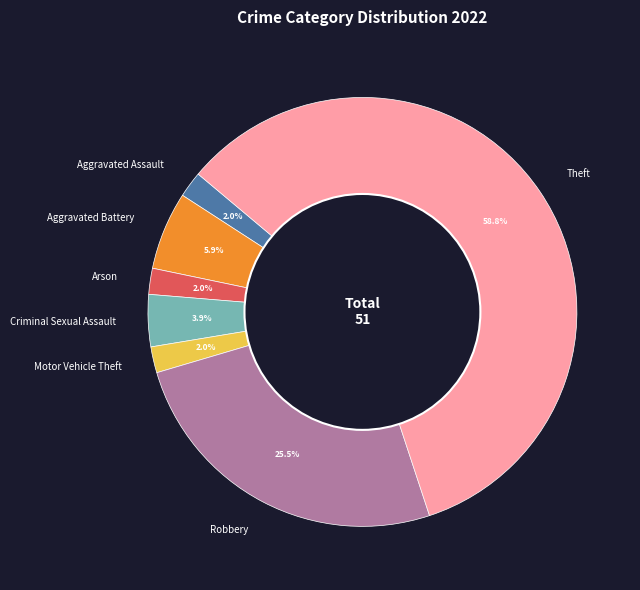

To the nearest percent, what is the difference between the Aggravated Assault and Aggravated Battery slice percentages?

4%